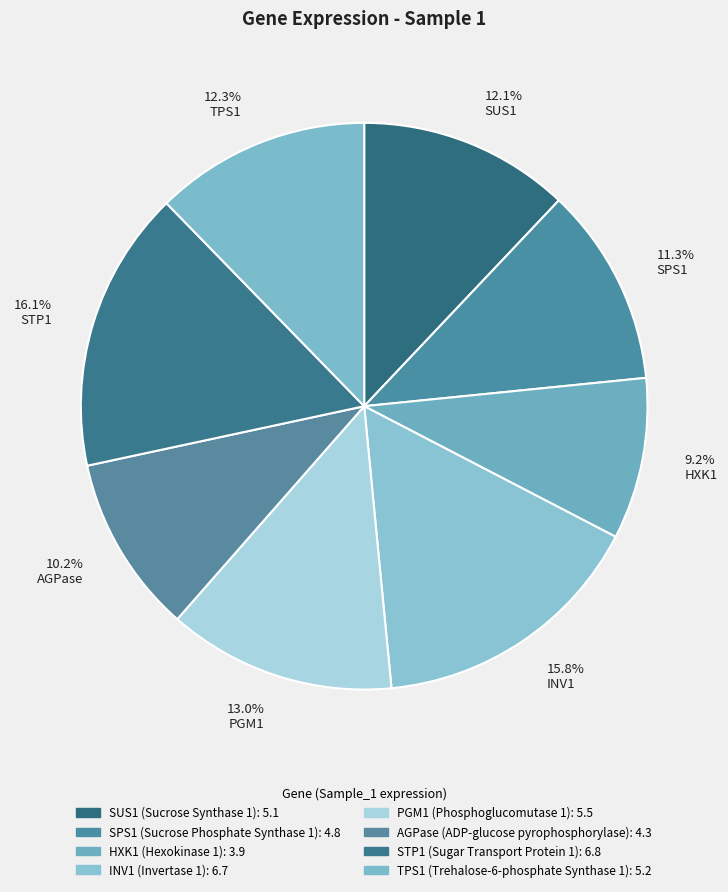

Does any single category account for the majority?

No